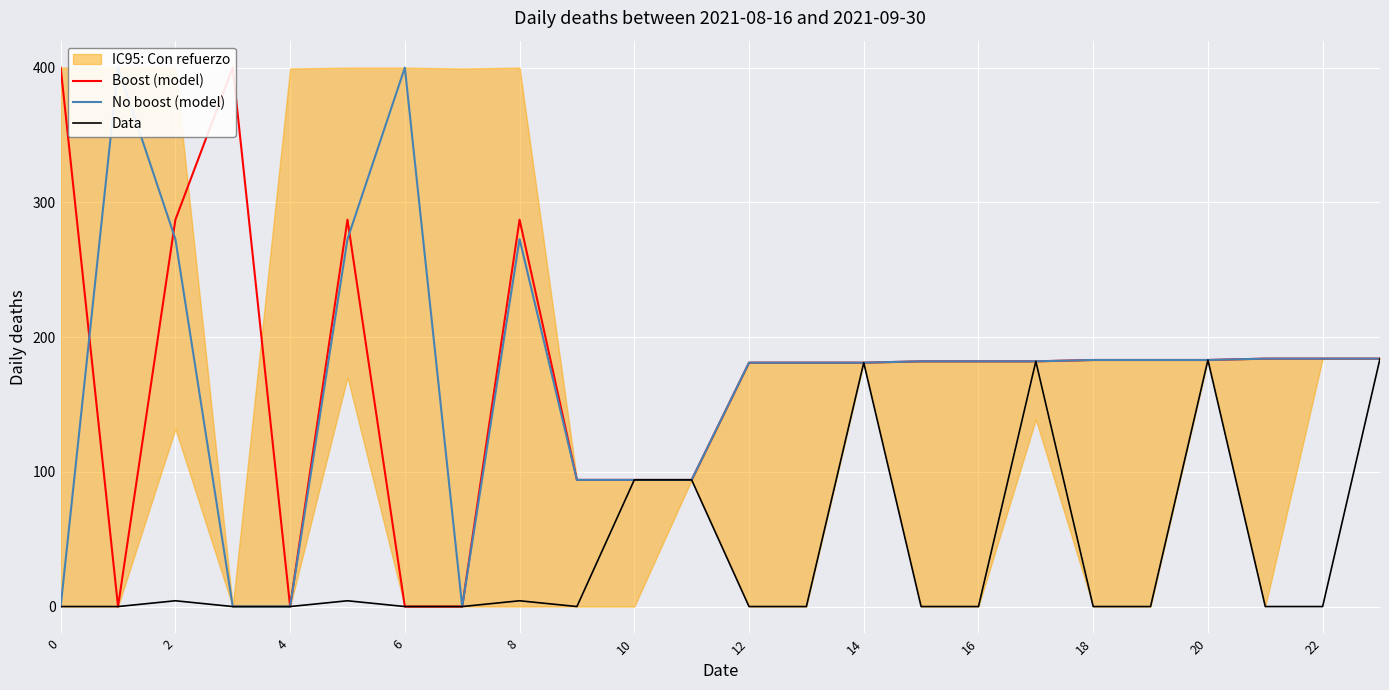

The value of Data at 10 is 47.2. True or false?

False